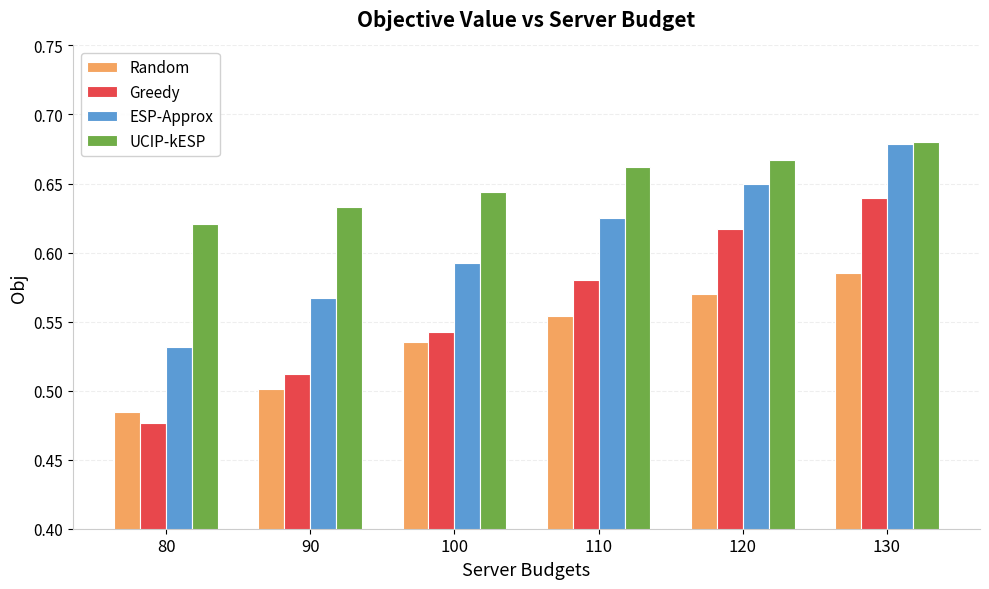

Which category has the lowest value in the Random series?

80